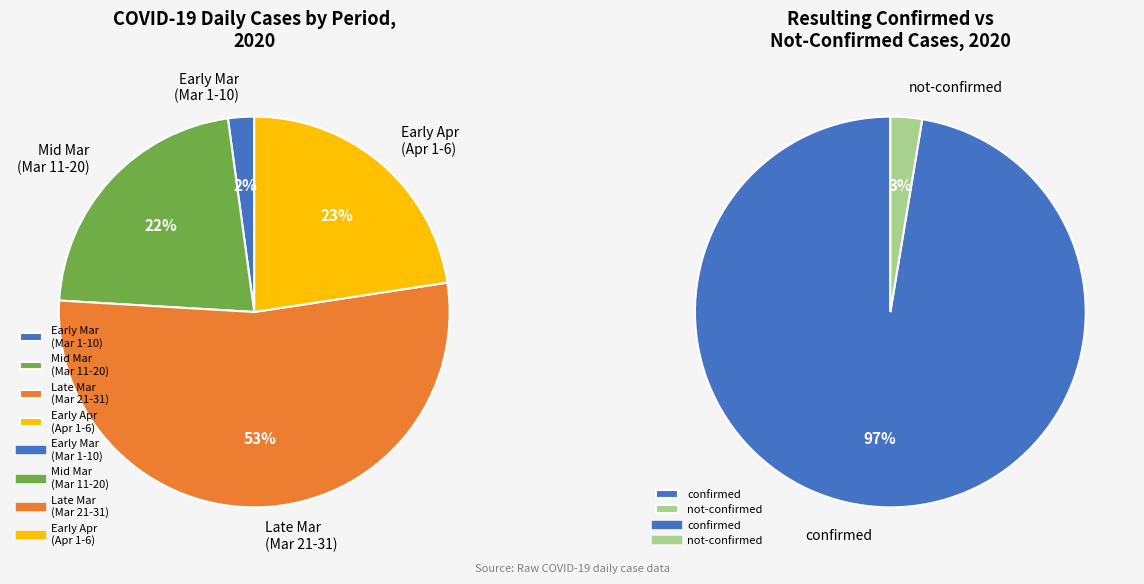

Combined, what portion of the pie is 26 and 3?

5.2%